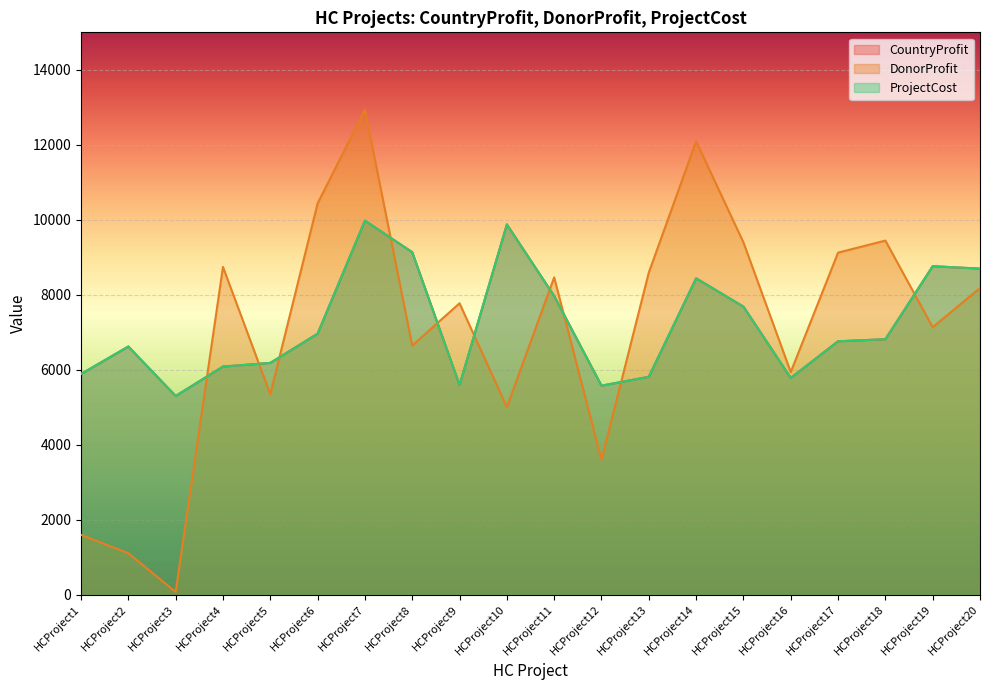

What is the difference between the ProjectCost values at HCProject3 and HCProject4?

783